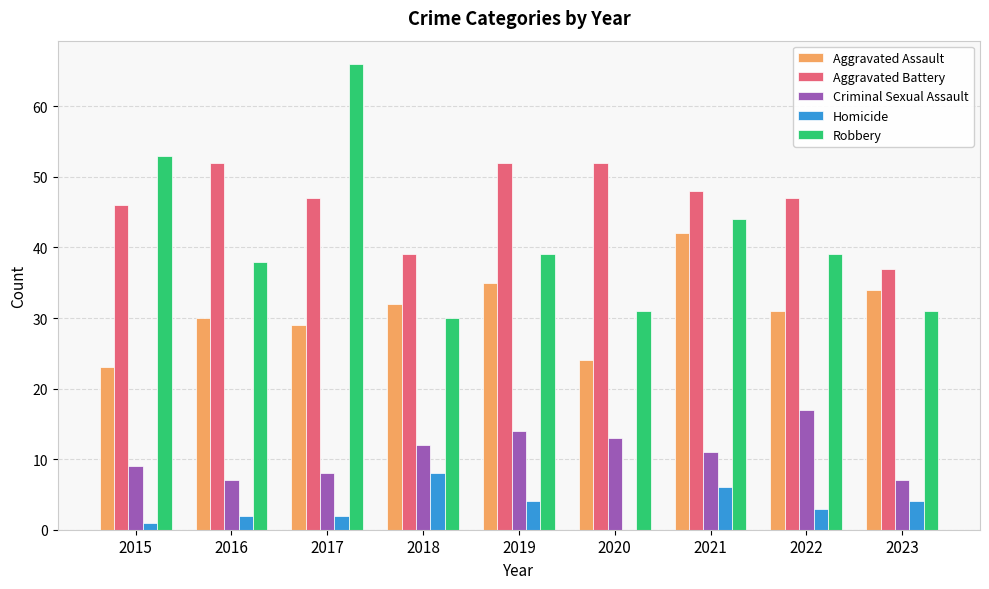

How many data points does each series have?

9